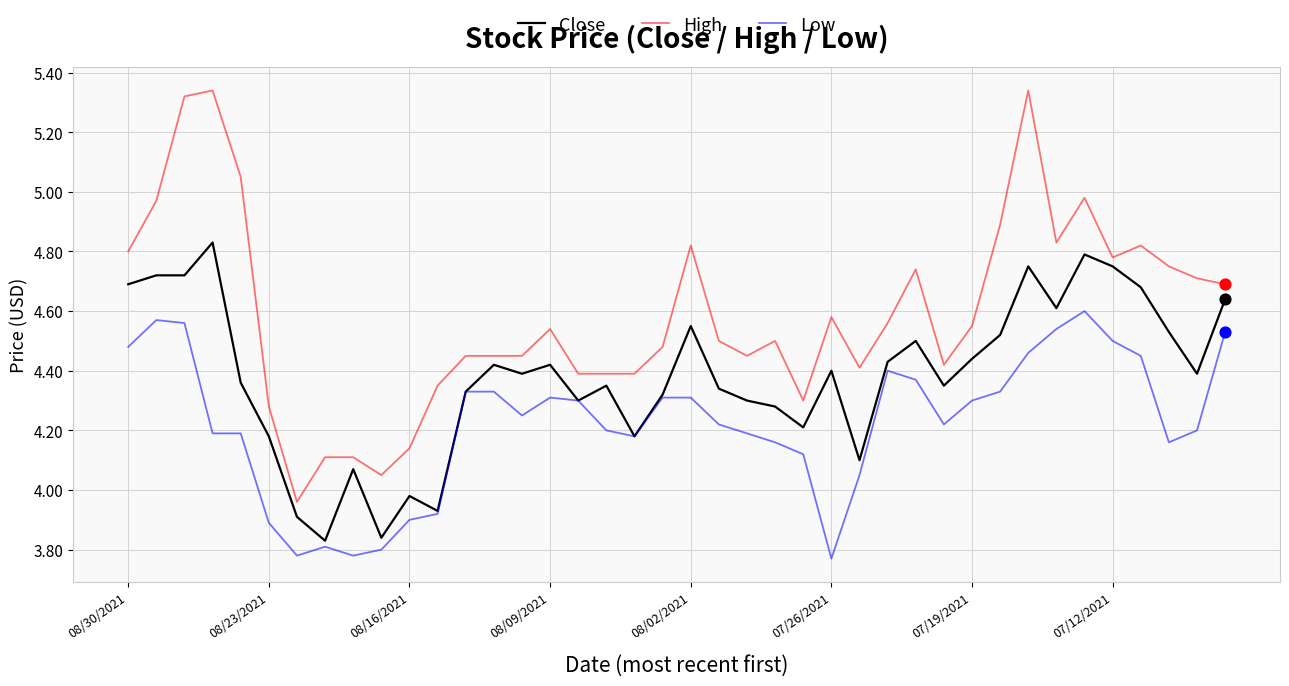

Which series has the largest range (max minus min)?

High